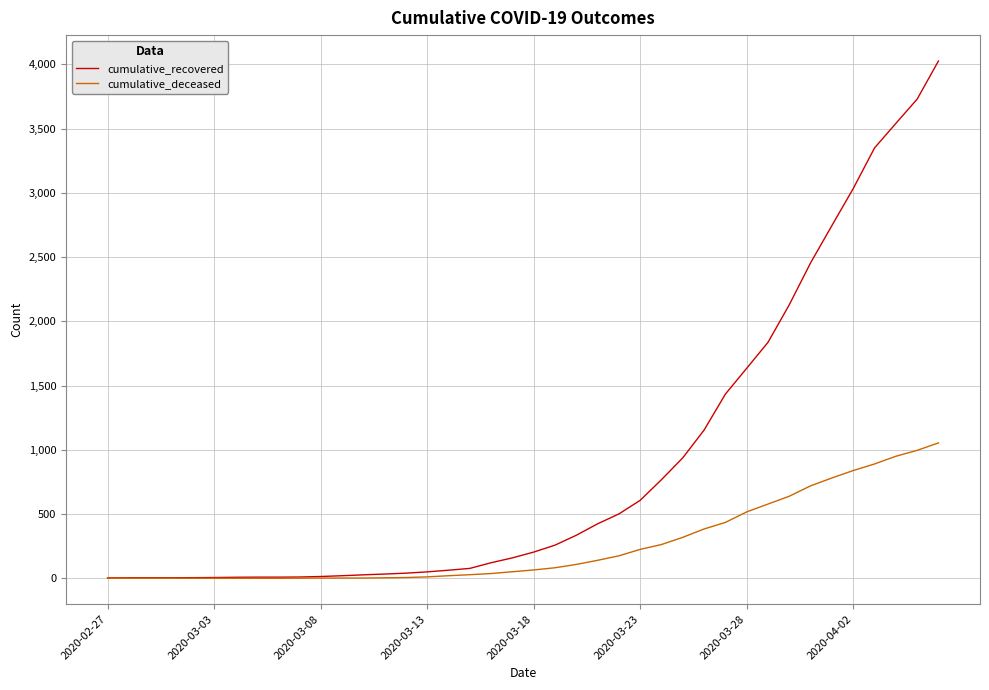

List the series in order of their peak value, lowest first.

cumulative_deceased, cumulative_recovered